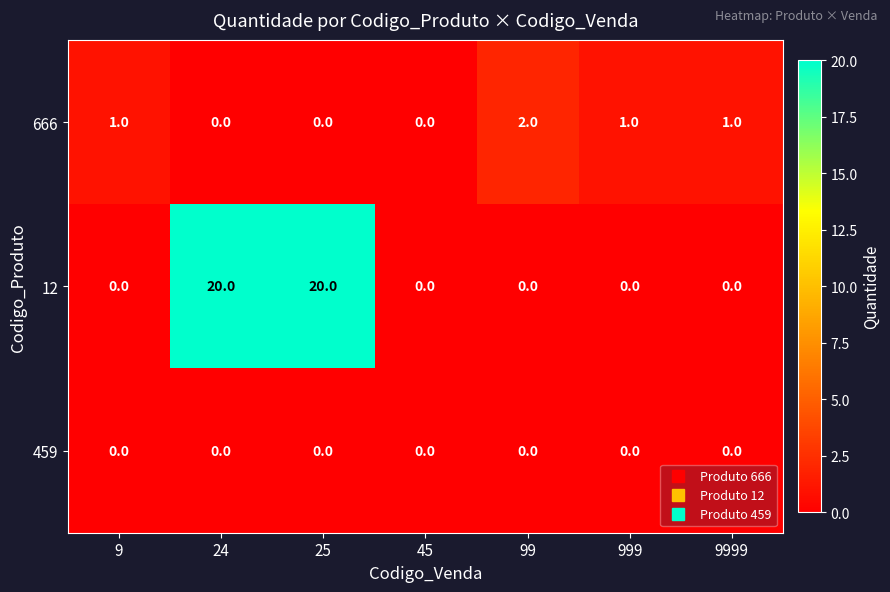

Reading left to right, what are all the values shown in this chart?

666: 9=1	24=0	25=0	45=0	99=2	999=1	9999=1
12: 9=0	24=20	25=20	45=0	99=0	999=0	9999=0
459: 9=0	24=0	25=0	45=0	99=0	999=0	9999=0